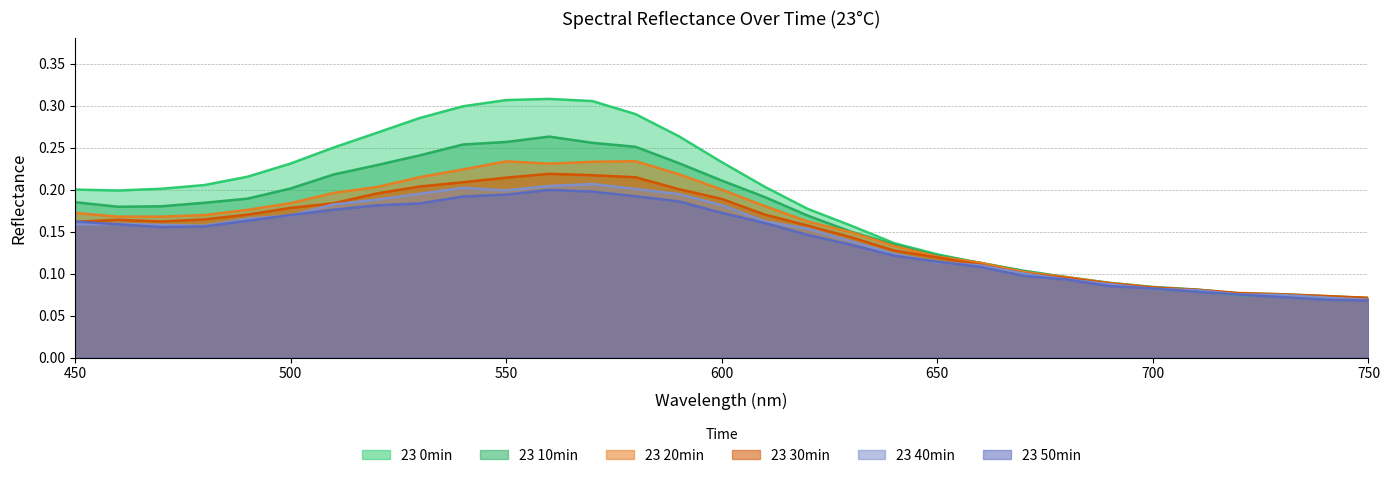

How many lines are shown in the chart?

6